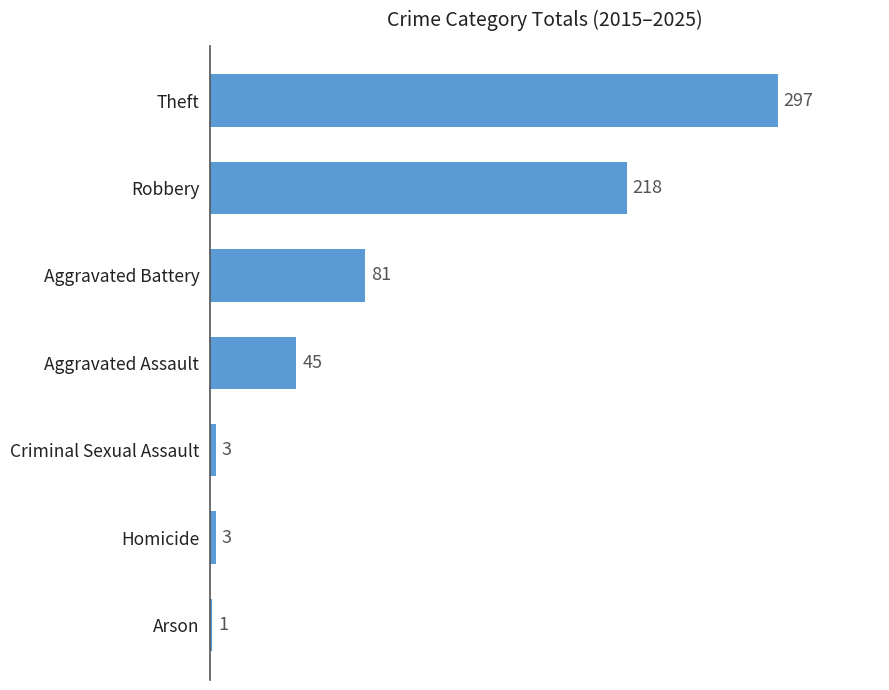

Is it true that the value at Theft is 534?

False